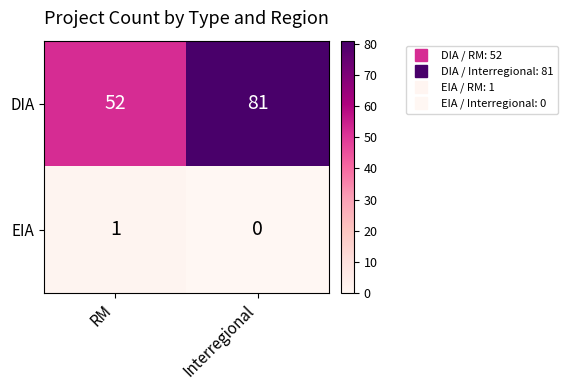

What is the spread (max minus min) of values at RM?

51